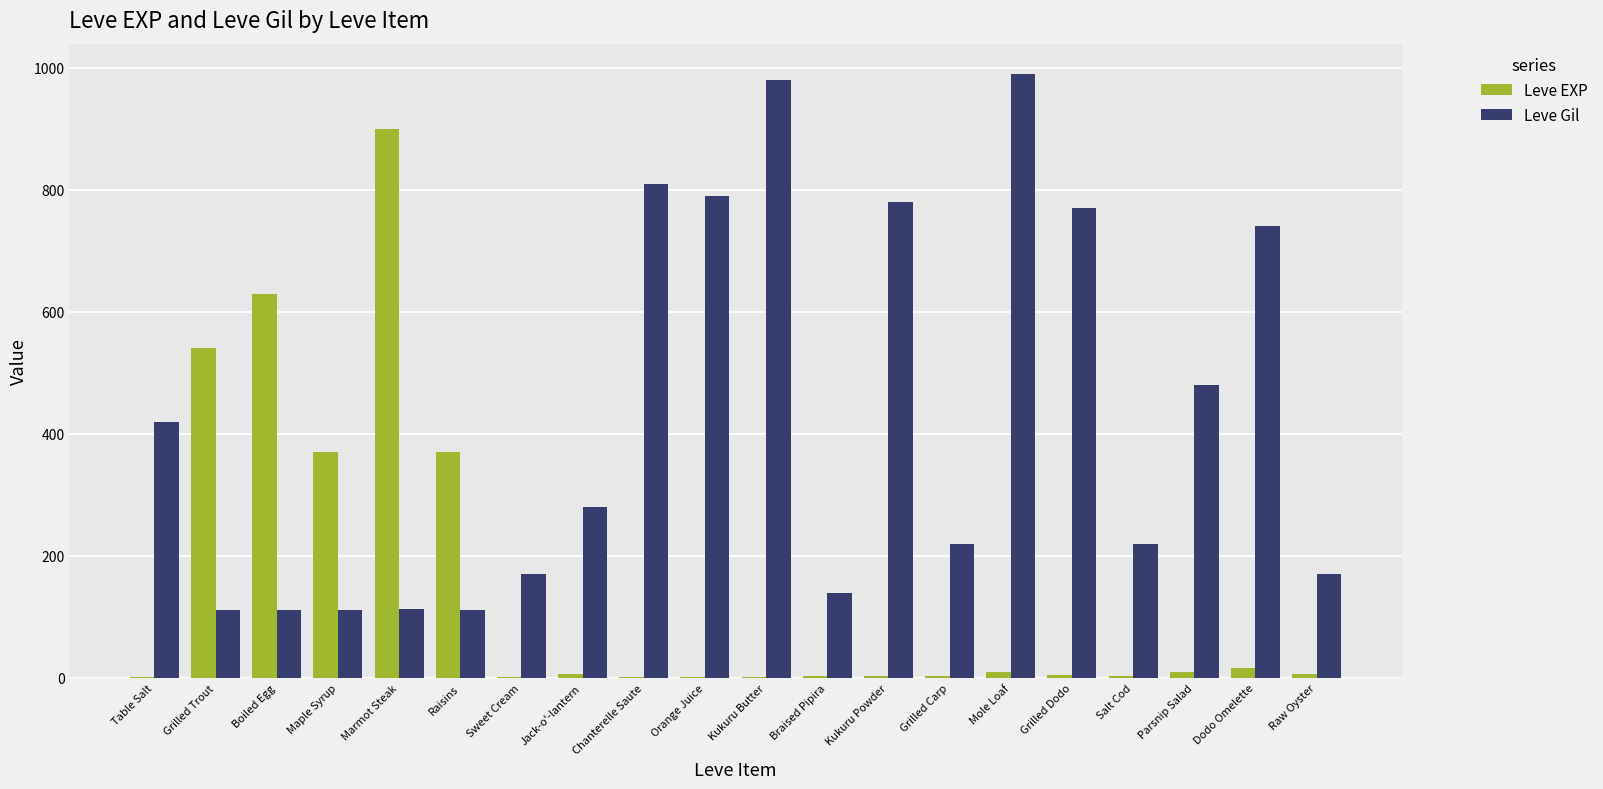

How many distinct data groups are displayed?

2